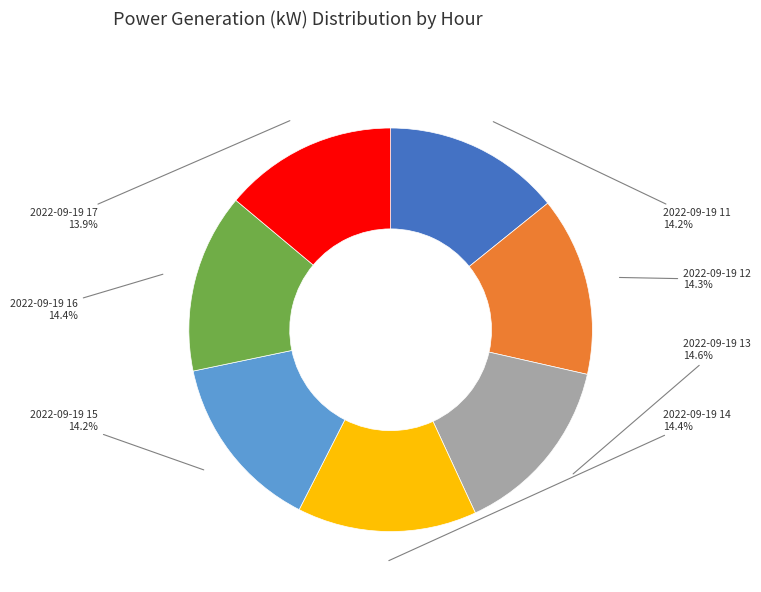

The 2022-09-19 15 slice represents 2% of the pie. True or false?

False